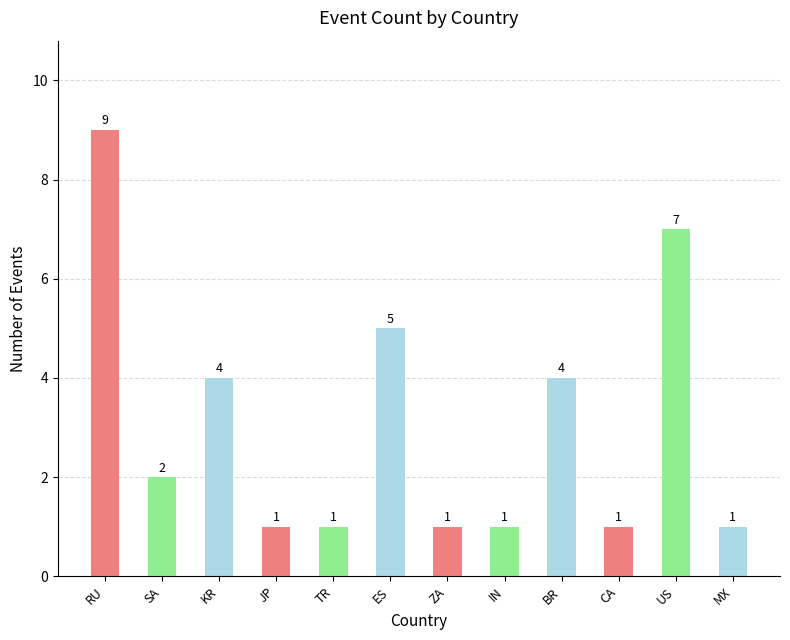

What is the change in value from JP to BR?

+3